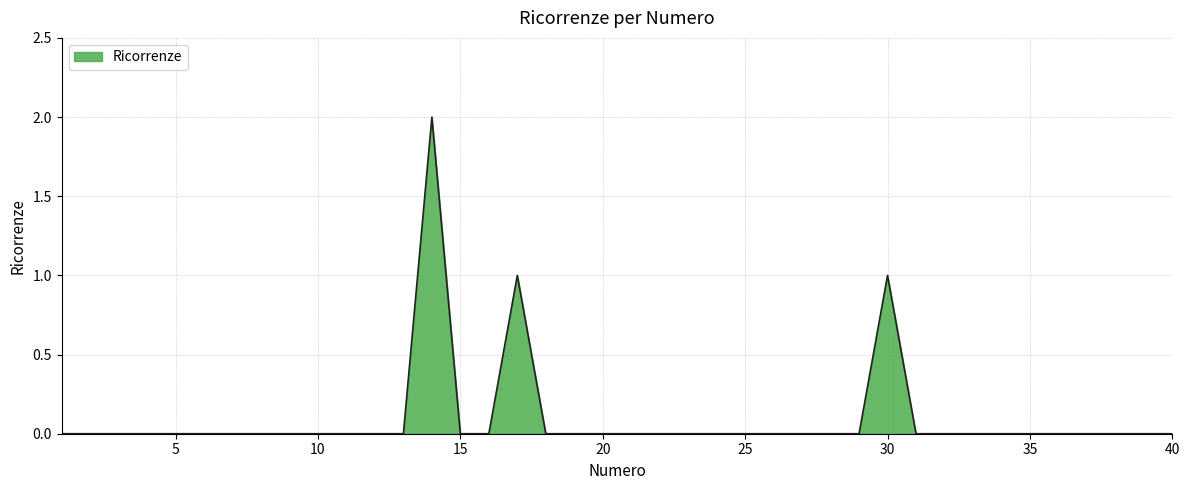

Is this an area chart (filled region under the line)?

Yes